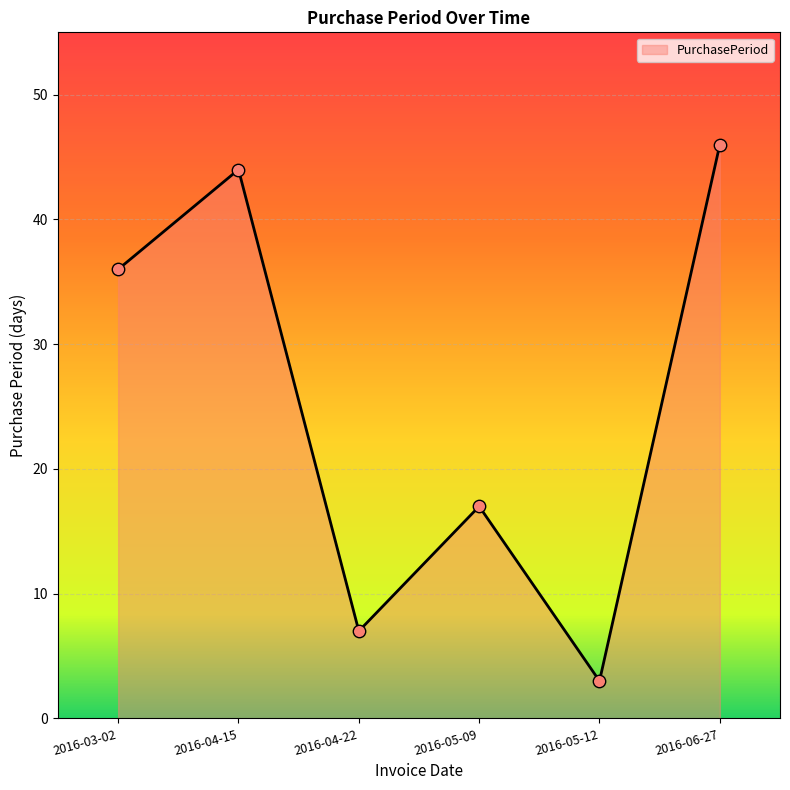

What is the change in value from 2016-03-02 to 2016-05-12?

-33